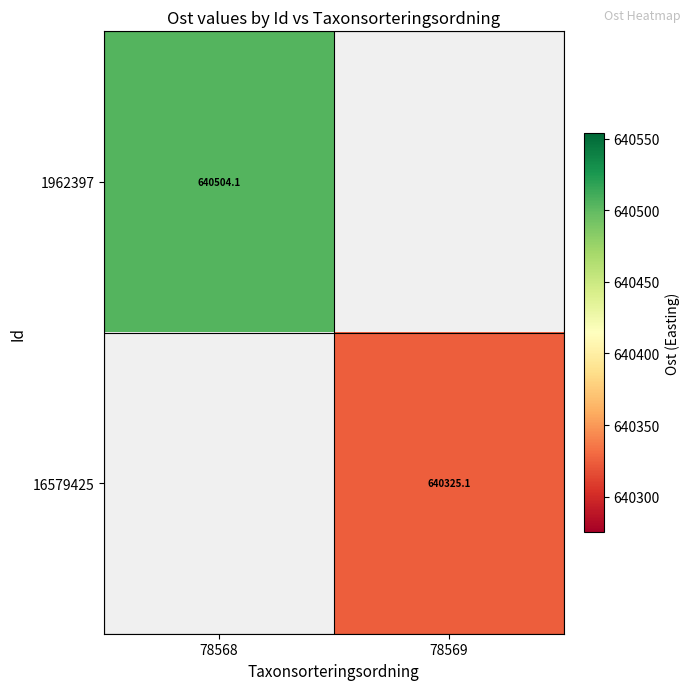

The 16579425 series shows 640325.1 at 78569. True or false?

True